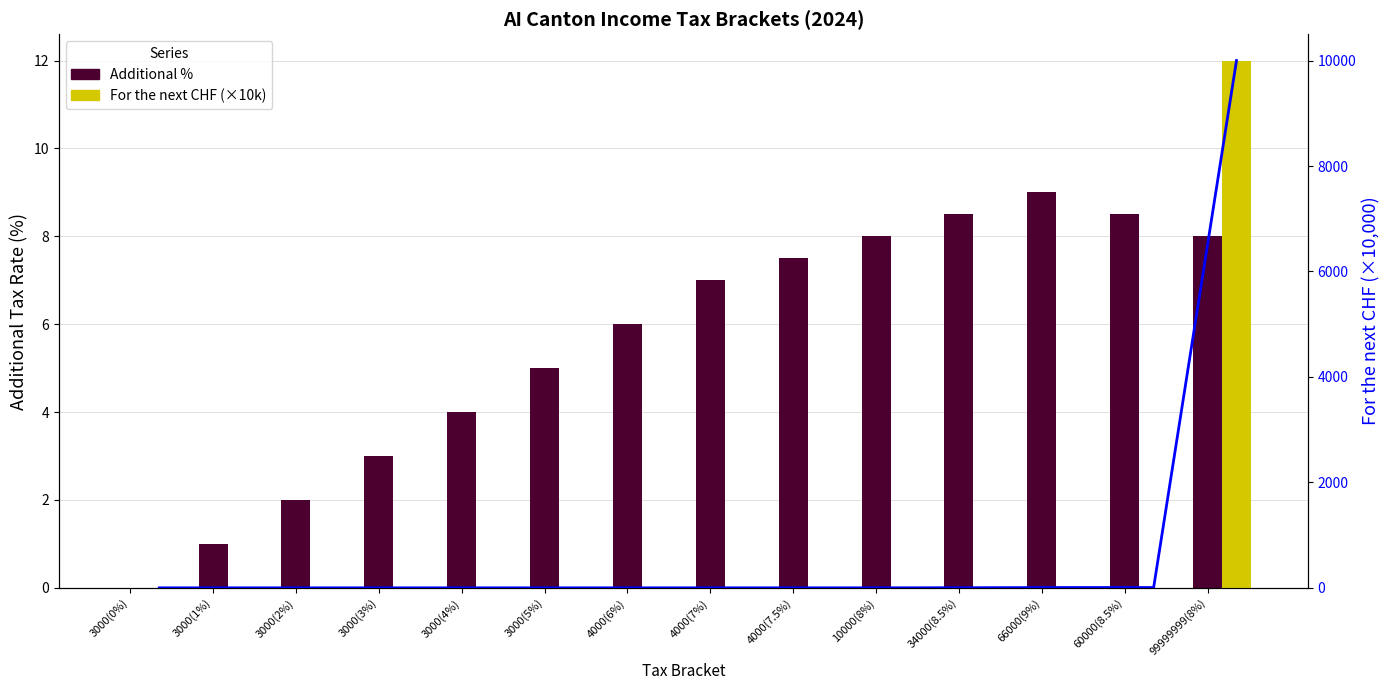

What is the average value of the For the next CHF (×10k) series?

715.7